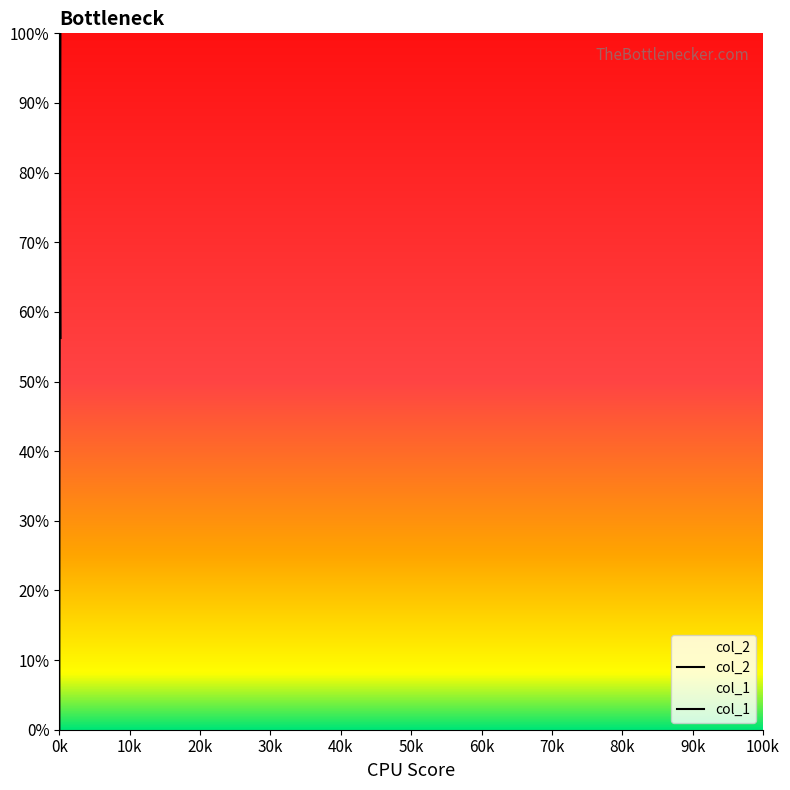

List the series in order of their peak value, highest first.

col_2, col_1